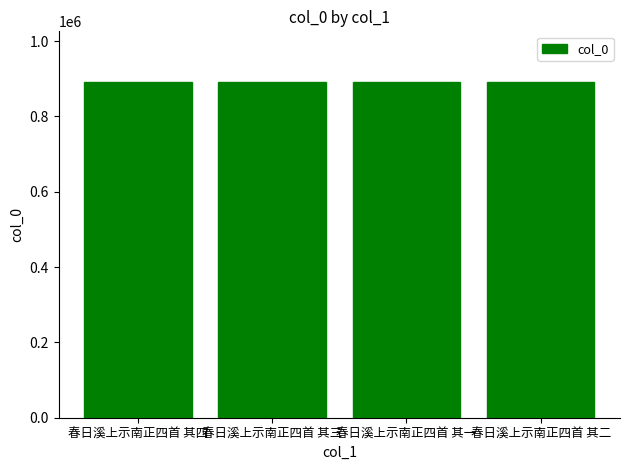

The value at 春日溪上示南正四首 其二 is 339786. True or false?

False